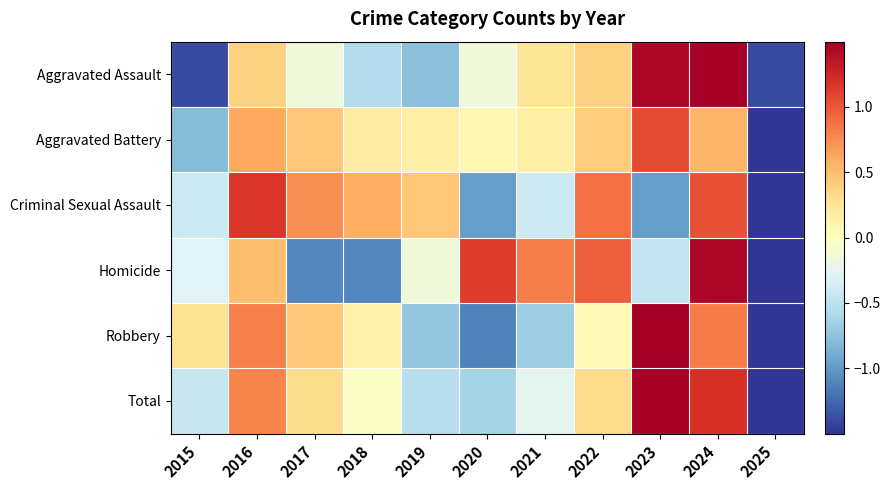

Count the number of categories in the chart.

11